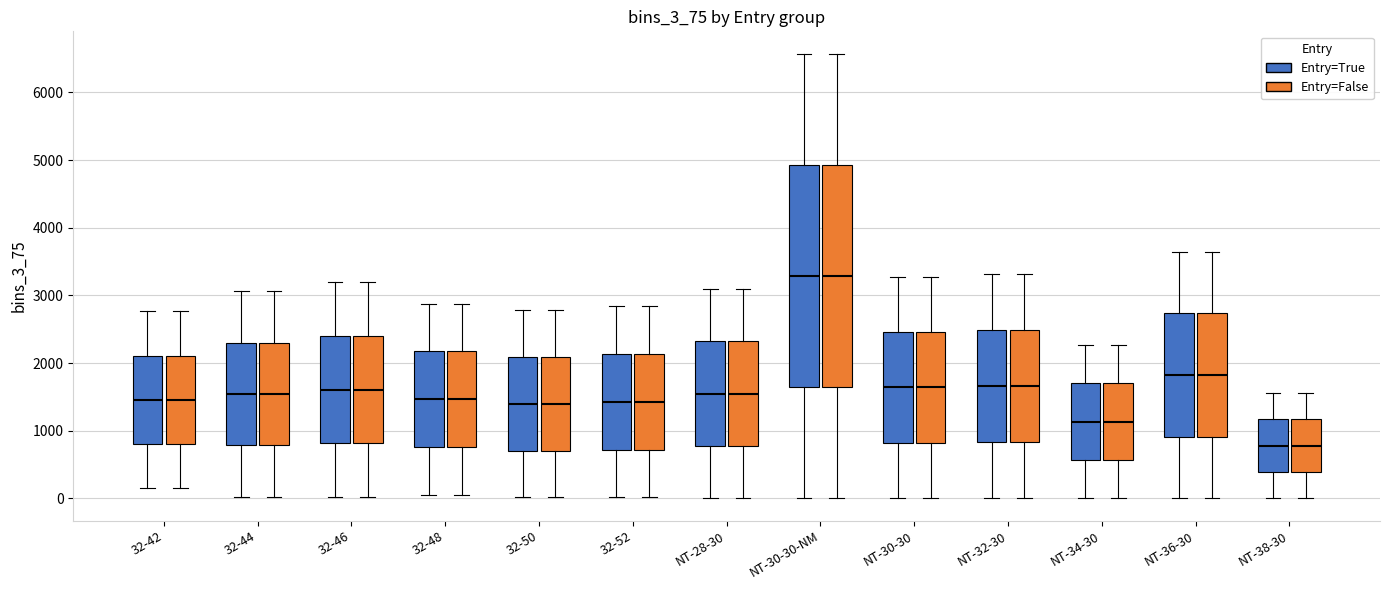

Reading left to right, transcribe this box plot: for each box, give where its median line is, the range the box spans, and where its two whiskers end, as read against the y-axis. The values are not printed on the chart, so give them approximately, as read against the axis.

32-42 (Entry=True): median 1500, box 800 to 2100, whiskers 100 to 2800
32-42 (Entry=False): median 1500, box 800 to 2100, whiskers 100 to 2800
32-44 (Entry=True): median 1500, box 800 to 2300, whiskers 0 to 3100
32-44 (Entry=False): median 1500, box 800 to 2300, whiskers 0 to 3100
32-46 (Entry=True): median 1600, box 800 to 2400, whiskers 0 to 3200
32-46 (Entry=False): median 1600, box 800 to 2400, whiskers 0 to 3200
32-48 (Entry=True): median 1500, box 800 to 2200, whiskers 100 to 2900
32-48 (Entry=False): median 1500, box 800 to 2200, whiskers 100 to 2900
32-50 (Entry=True): median 1400, box 700 to 2100, whiskers 0 to 2800
32-50 (Entry=False): median 1400, box 700 to 2100, whiskers 0 to 2800
32-52 (Entry=True): median 1400, box 700 to 2100, whiskers 0 to 2800
32-52 (Entry=False): median 1400, box 700 to 2100, whiskers 0 to 2800
NT-28-30 (Entry=True): median 1500, box 800 to 2300, whiskers 0 to 3100
NT-28-30 (Entry=False): median 1500, box 800 to 2300, whiskers 0 to 3100
NT-30-30-NM (Entry=True): median 3300, box 1600 to 4900, whiskers 0 to 6600
NT-30-30-NM (Entry=False): median 3300, box 1600 to 4900, whiskers 0 to 6600
NT-30-30 (Entry=True): median 1600, box 800 to 2500, whiskers 0 to 3300
NT-30-30 (Entry=False): median 1600, box 800 to 2500, whiskers 0 to 3300
NT-32-30 (Entry=True): median 1700, box 800 to 2500, whiskers 0 to 3300
NT-32-30 (Entry=False): median 1700, box 800 to 2500, whiskers 0 to 3300
NT-34-30 (Entry=True): median 1100, box 600 to 1700, whiskers 0 to 2300
NT-34-30 (Entry=False): median 1100, box 600 to 1700, whiskers 0 to 2300
NT-36-30 (Entry=True): median 1800, box 900 to 2700, whiskers 0 to 3600
NT-36-30 (Entry=False): median 1800, box 900 to 2700, whiskers 0 to 3600
NT-38-30 (Entry=True): median 800, box 400 to 1200, whiskers 0 to 1600
NT-38-30 (Entry=False): median 800, box 400 to 1200, whiskers 0 to 1600